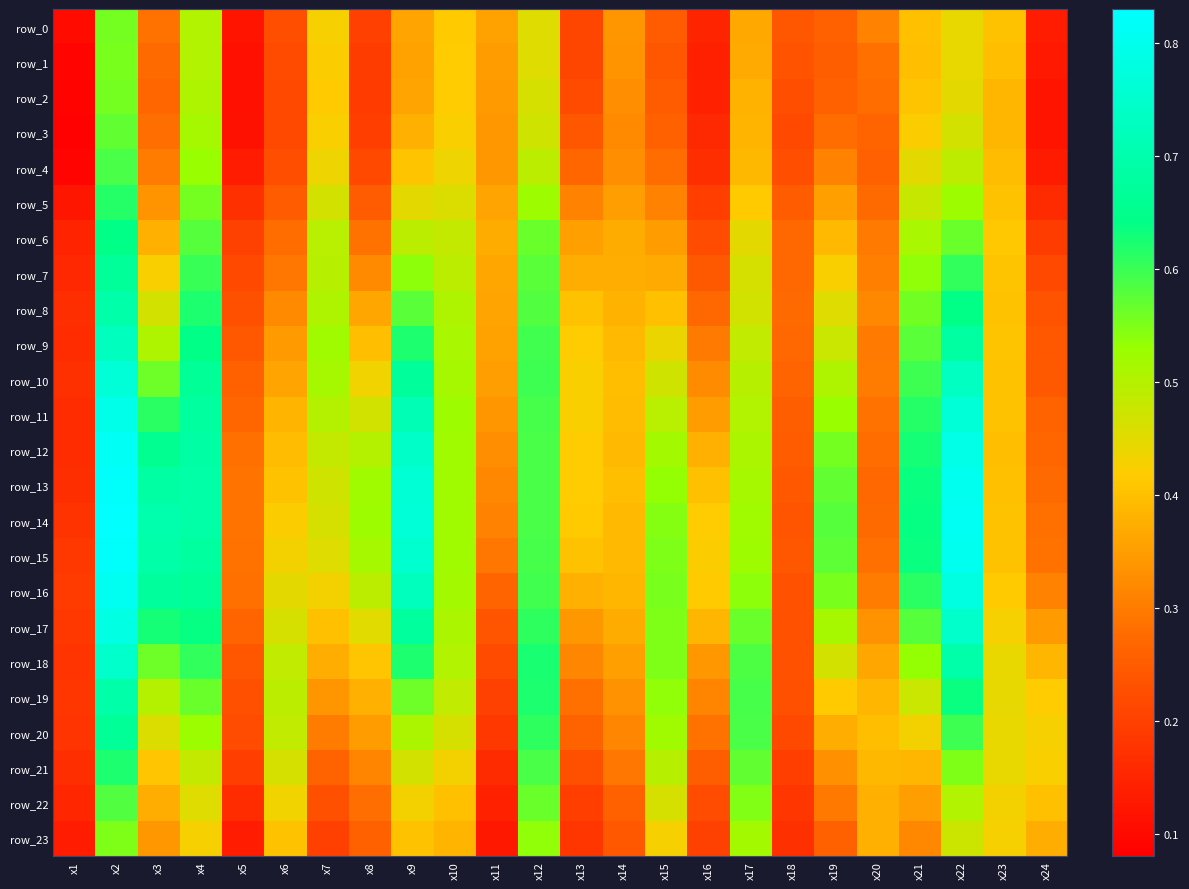

At which category is the sum across all series the highest?

x2